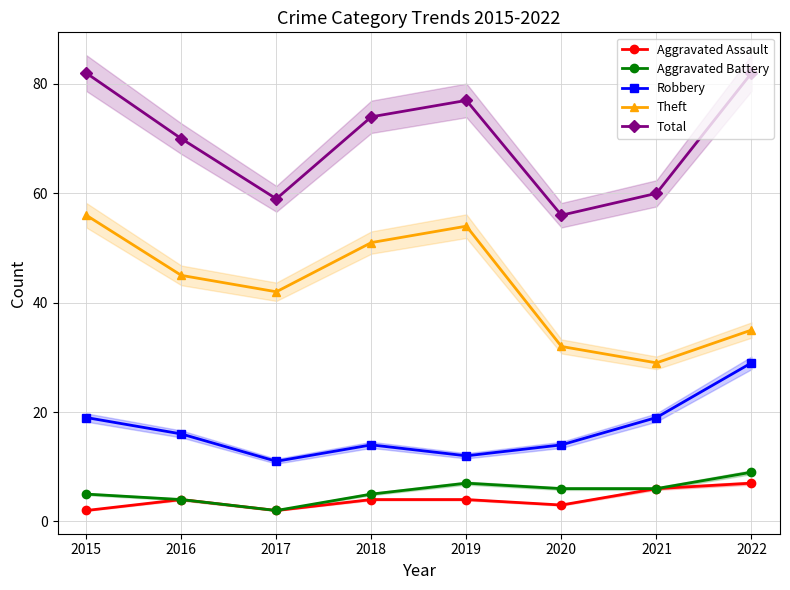

Where is Aggravated Battery nearest to the value 5?

2015